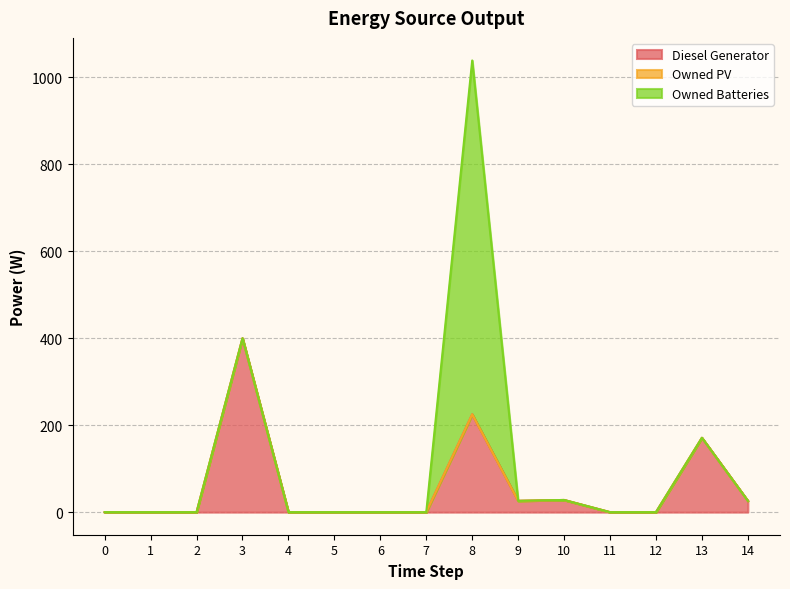

What is the average value of the Diesel Generator series?

58